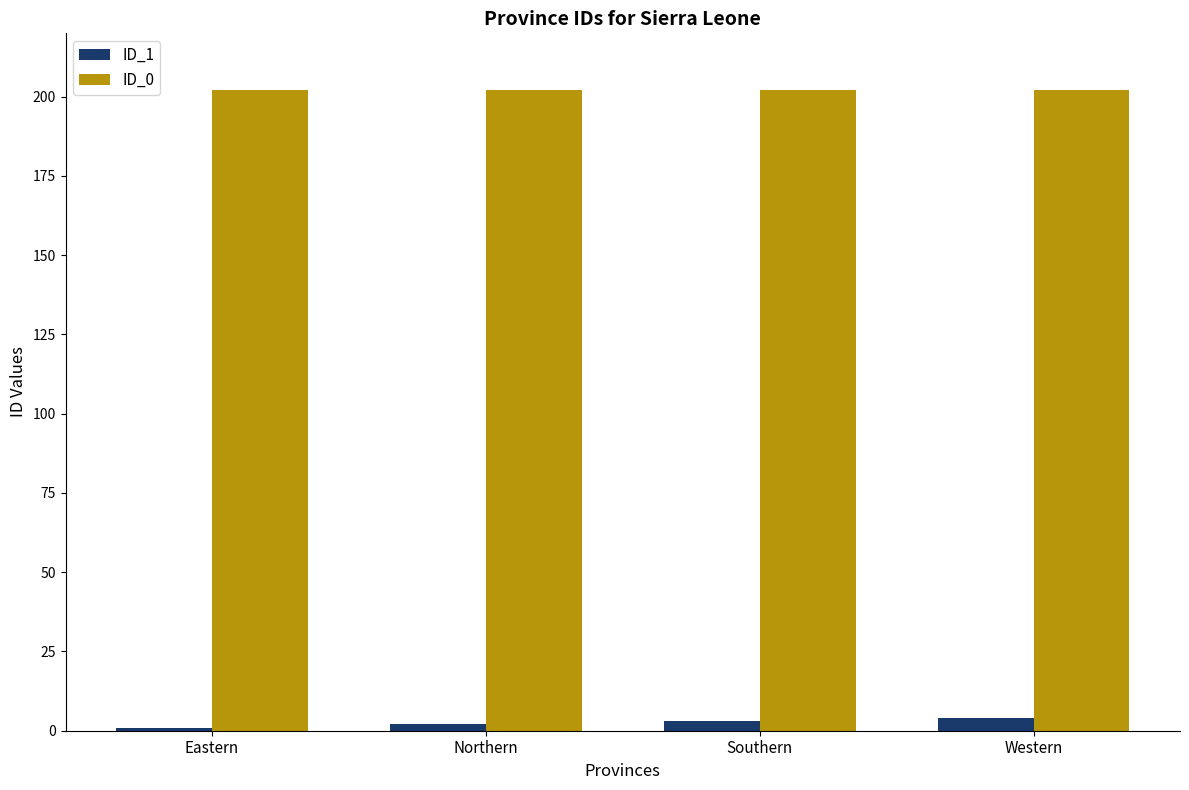

Reading left to right, what are all the values shown in this chart?

ID_1: Eastern=1	Northern=2	Southern=3	Western=4
ID_0: Eastern=202	Northern=202	Southern=202	Western=202